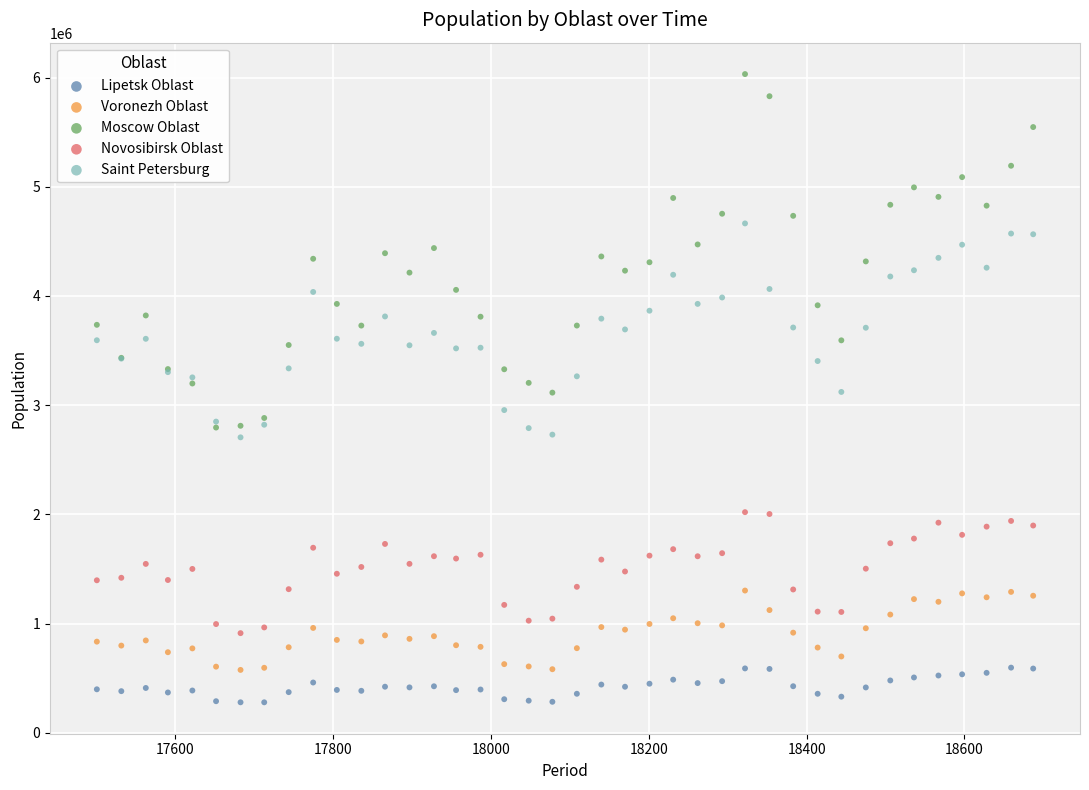

Which series contains the highest Y value?

Moscow Oblast